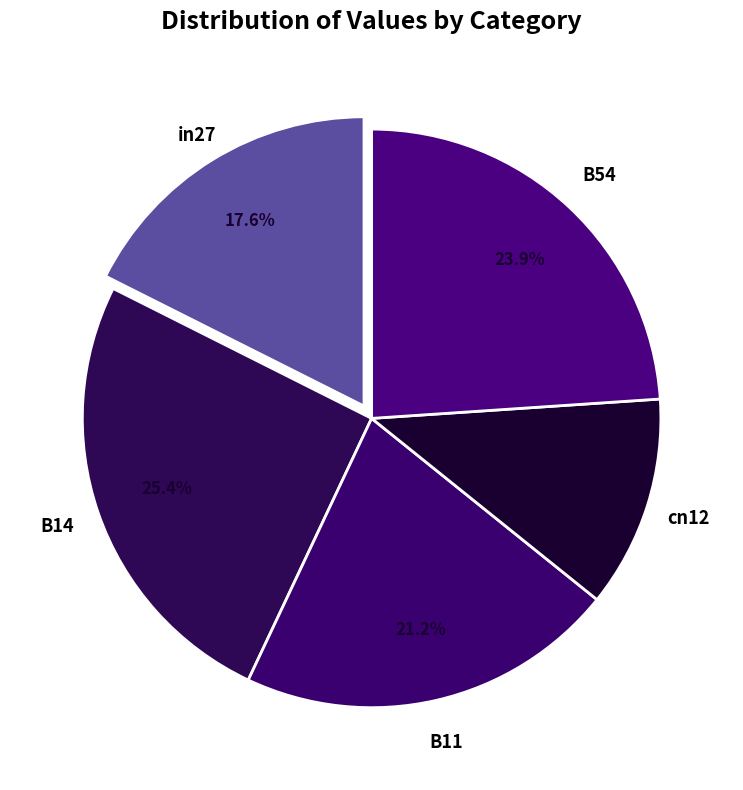

Is in27 the majority of the pie?

No